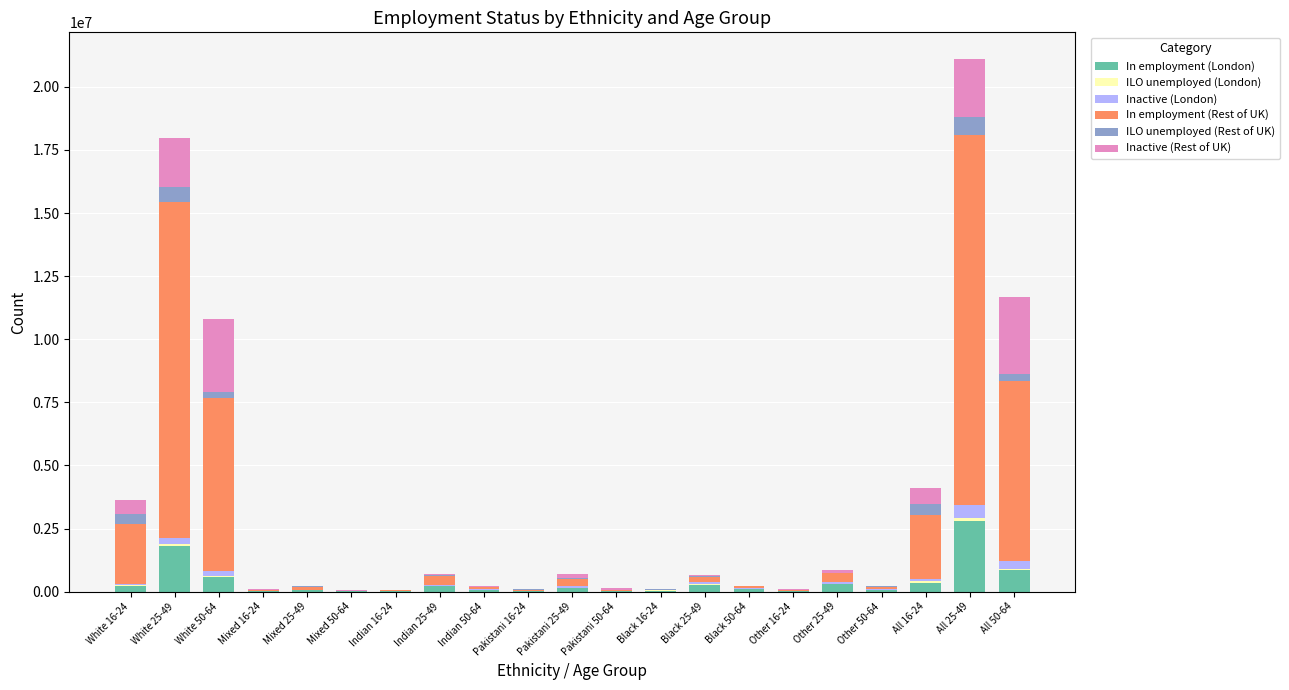

At which category is the sum across all series the highest?

All 25-49